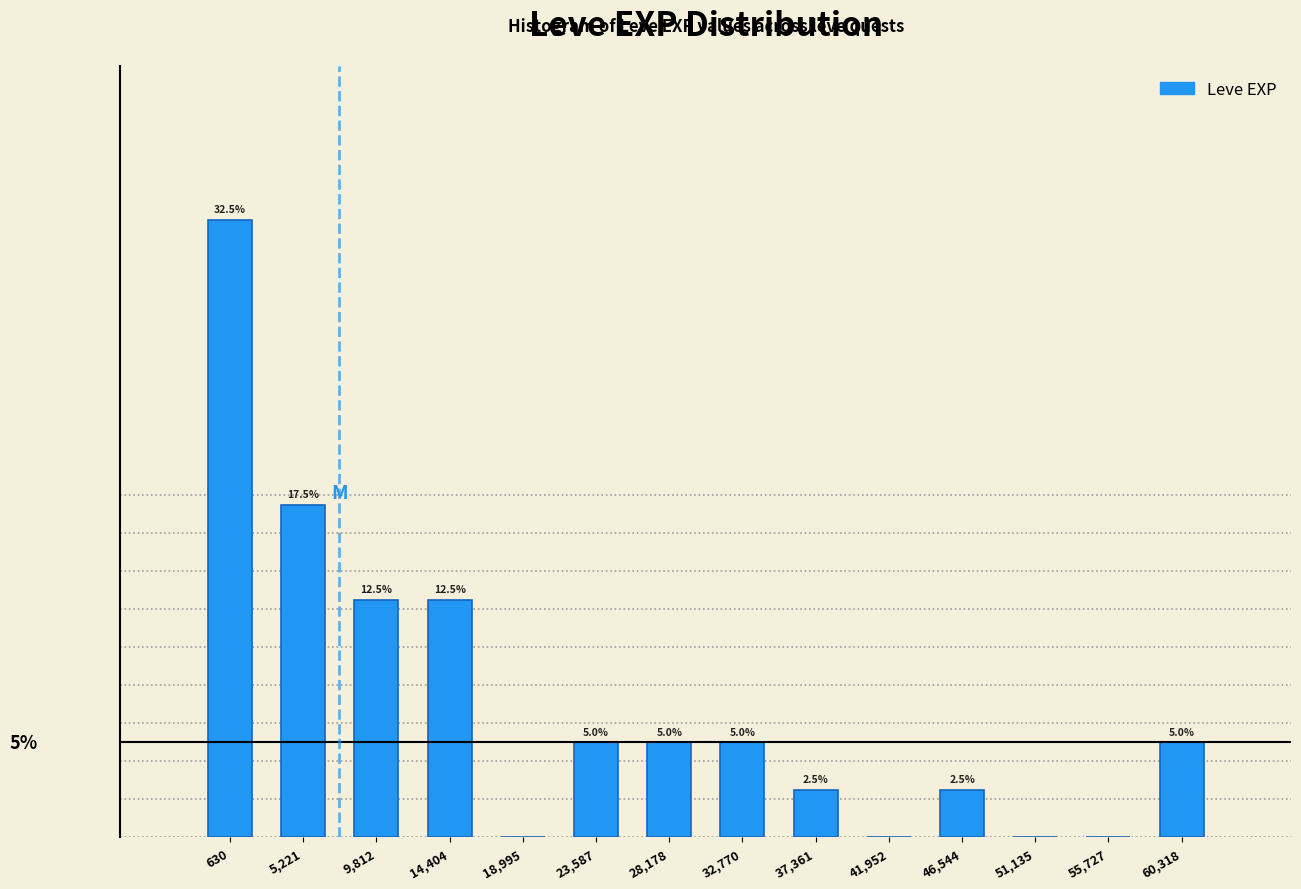

Where is the data nearest to the value 16?

5,221